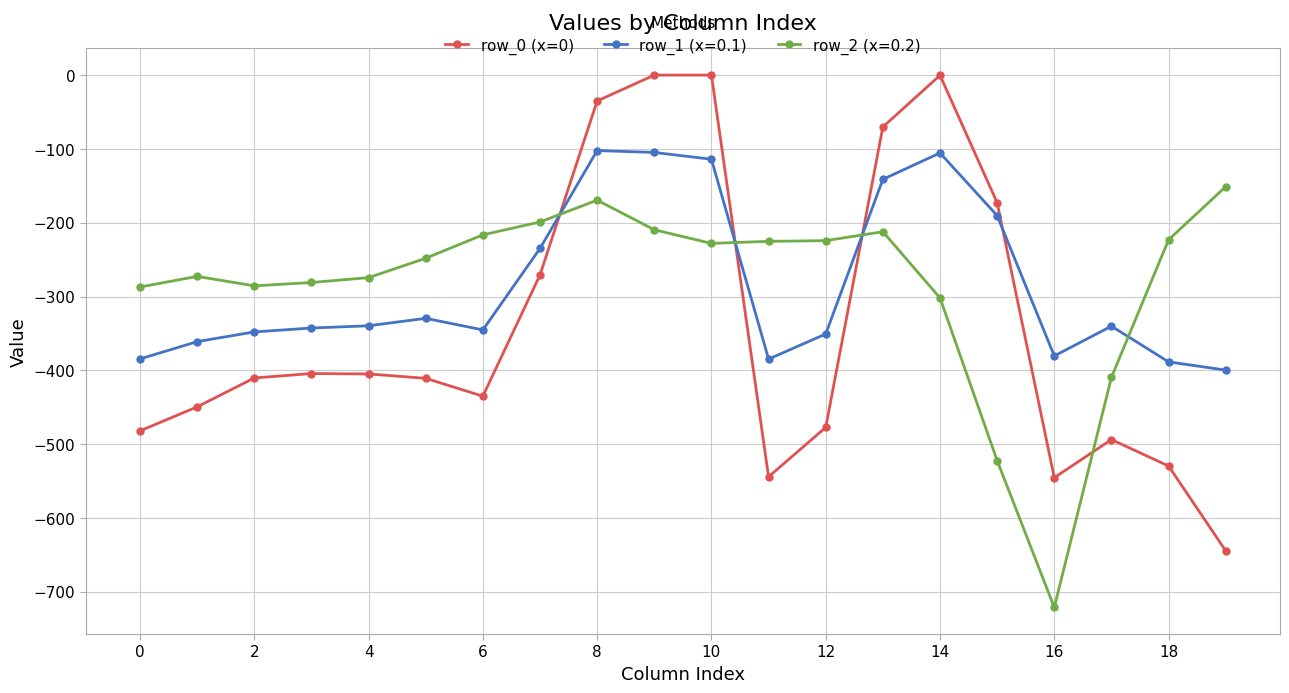

Does the chart have visible grid lines?

Yes